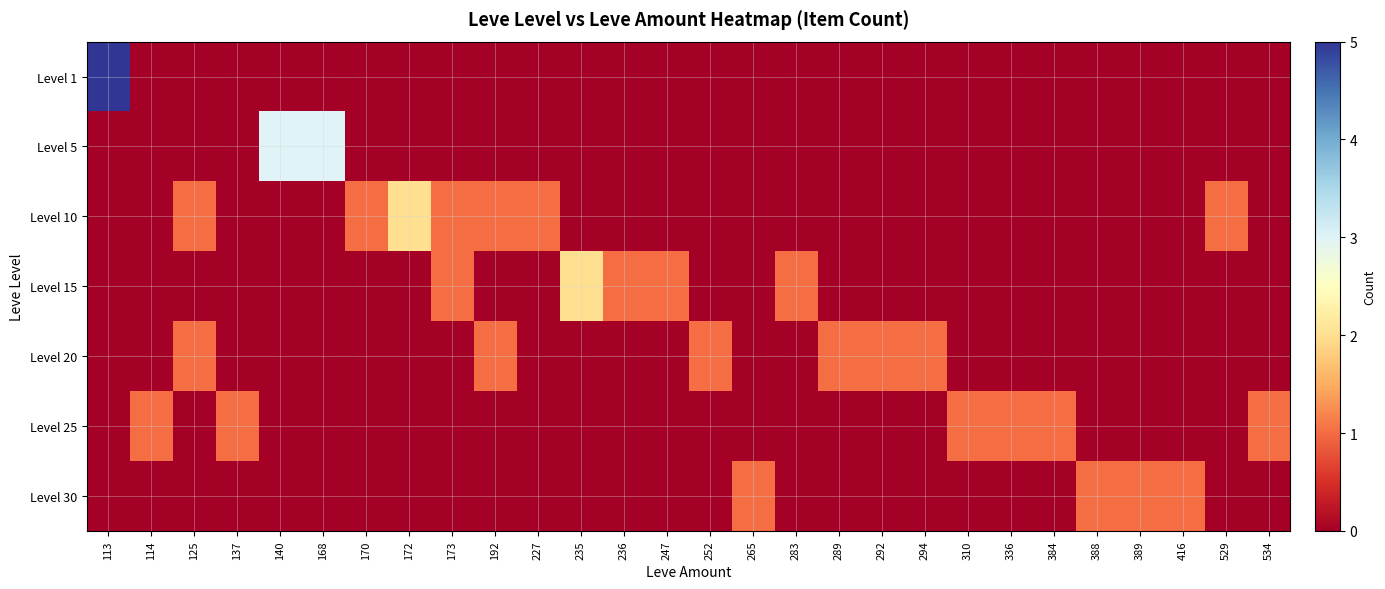

Reading left to right, what are all the values shown in this chart?

Level 1: 113=5	114=0	125=0	137=0	140=0	168=0	170=0	172=0	173=0	192=0	227=0	235=0	236=0	247=0	252=0	265=0	283=0	289=0	292=0	294=0	310=0	336=0	384=0	388=0	389=0	416=0	529=0	534=0
Level 5: 113=0	114=0	125=0	137=0	140=3	168=3	170=0	172=0	173=0	192=0	227=0	235=0	236=0	247=0	252=0	265=0	283=0	289=0	292=0	294=0	310=0	336=0	384=0	388=0	389=0	416=0	529=0	534=0
Level 10: 113=0	114=0	125=1	137=0	140=0	168=0	170=1	172=2	173=1	192=1	227=1	235=0	236=0	247=0	252=0	265=0	283=0	289=0	292=0	294=0	310=0	336=0	384=0	388=0	389=0	416=0	529=1	534=0
Level 15: 113=0	114=0	125=0	137=0	140=0	168=0	170=0	172=0	173=1	192=0	227=0	235=2	236=1	247=1	252=0	265=0	283=1	289=0	292=0	294=0	310=0	336=0	384=0	388=0	389=0	416=0	529=0	534=0
Level 20: 113=0	114=0	125=1	137=0	140=0	168=0	170=0	172=0	173=0	192=1	227=0	235=0	236=0	247=0	252=1	265=0	283=0	289=1	292=1	294=1	310=0	336=0	384=0	388=0	389=0	416=0	529=0	534=0
Level 25: 113=0	114=1	125=0	137=1	140=0	168=0	170=0	172=0	173=0	192=0	227=0	235=0	236=0	247=0	252=0	265=0	283=0	289=0	292=0	294=0	310=1	336=1	384=1	388=0	389=0	416=0	529=0	534=1
Level 30: 113=0	114=0	125=0	137=0	140=0	168=0	170=0	172=0	173=0	192=0	227=0	235=0	236=0	247=0	252=0	265=1	283=0	289=0	292=0	294=0	310=0	336=0	384=0	388=1	389=1	416=1	529=0	534=0